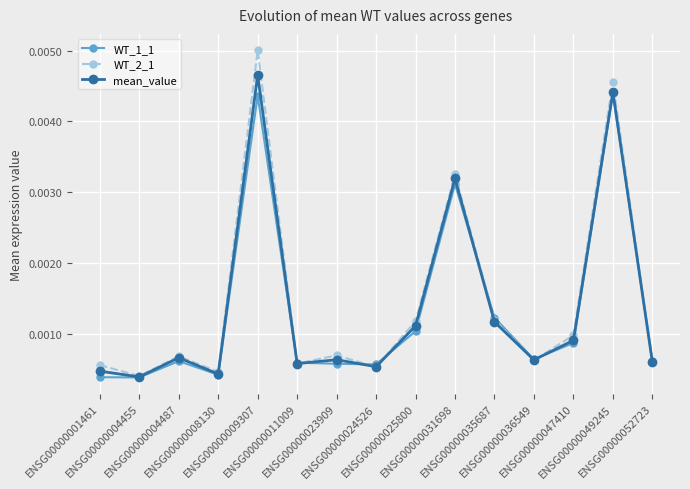

In WT_2_1, how many points are lower than both neighbors (excluding endpoints)?

5